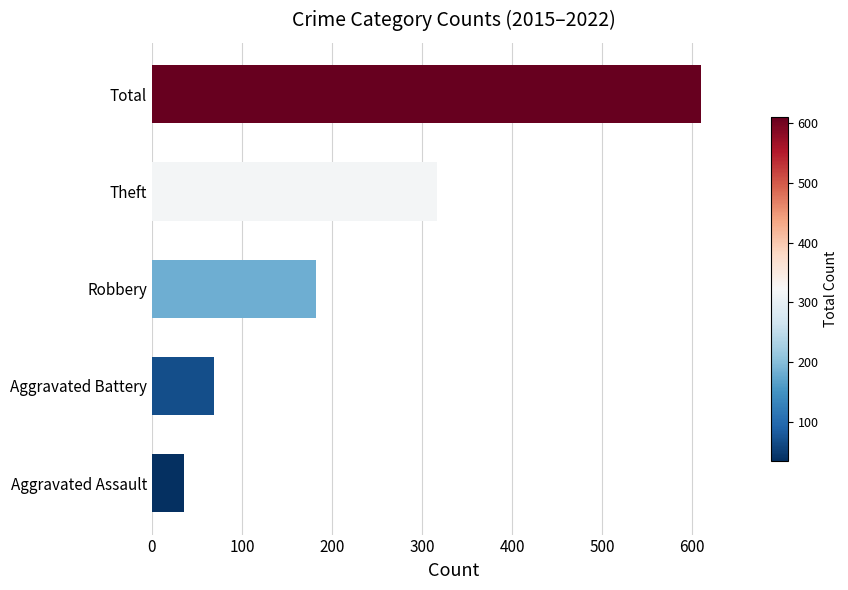

What is the sum of all values?

1214